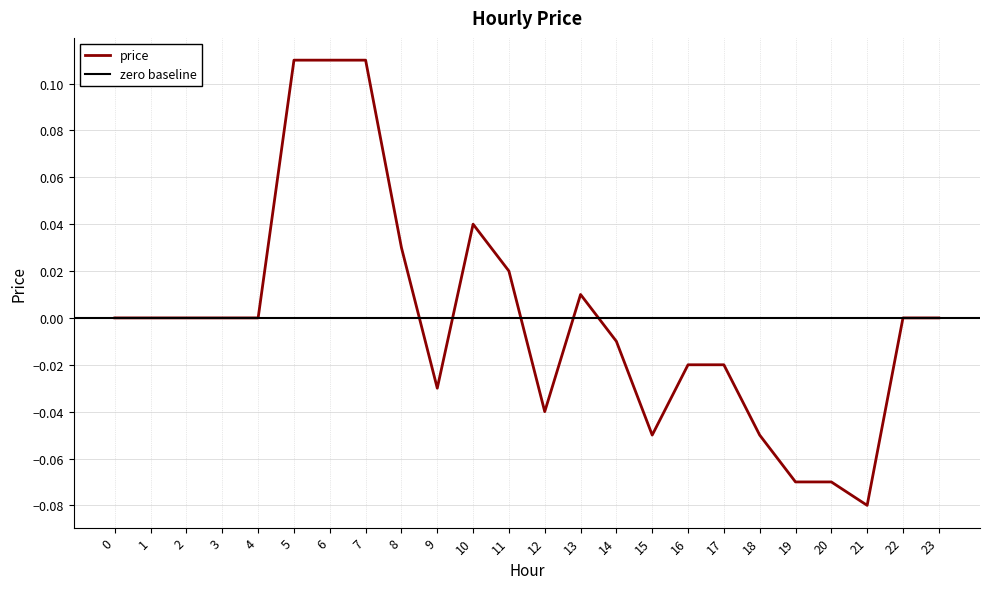

Reading left to right, what are all the values shown in this chart?

0.0	0.0	0.0	0.0	0.0	0.1	0.1	0.1	0.0	-0.0	0.0	0.0	-0.0	0.0	-0.0	-0.1	-0.0	-0.0	-0.1	-0.1	-0.1	-0.1	0.0	0.0